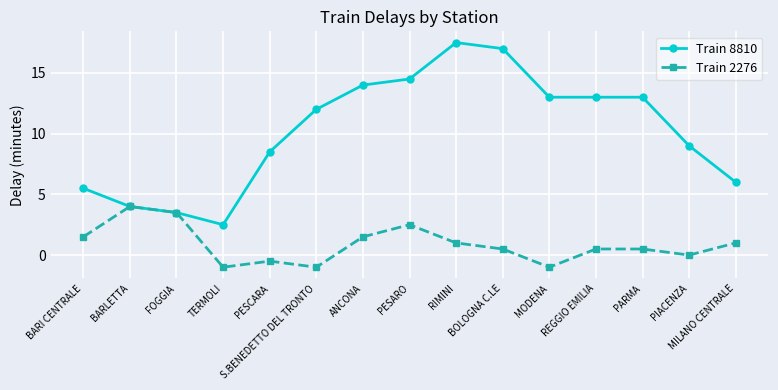

At how many categories does at least one series exceed 1?

15